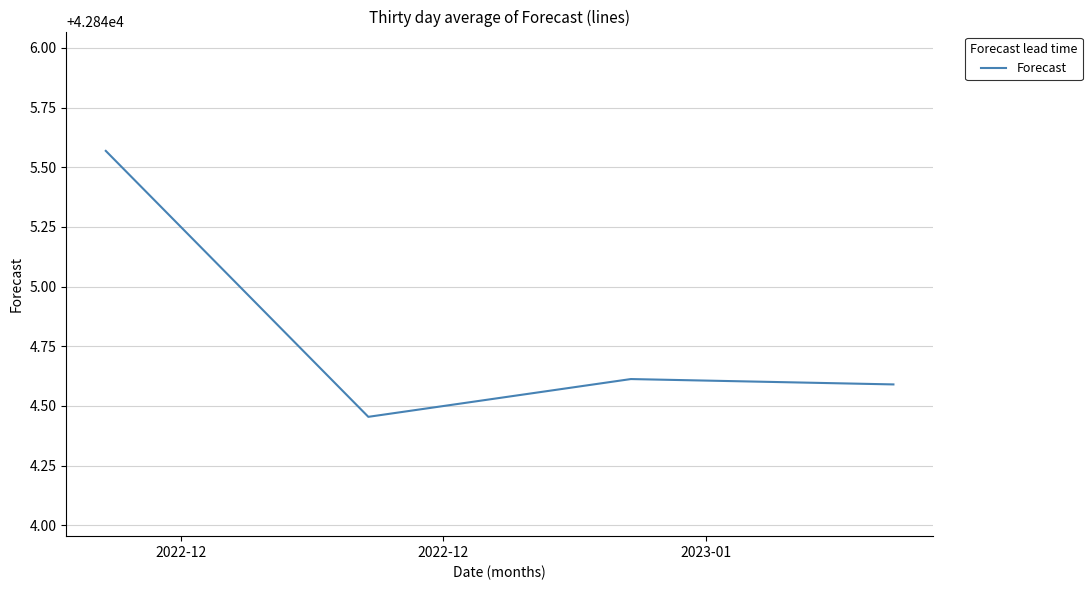

How many values are between 42844 and 42845?

3